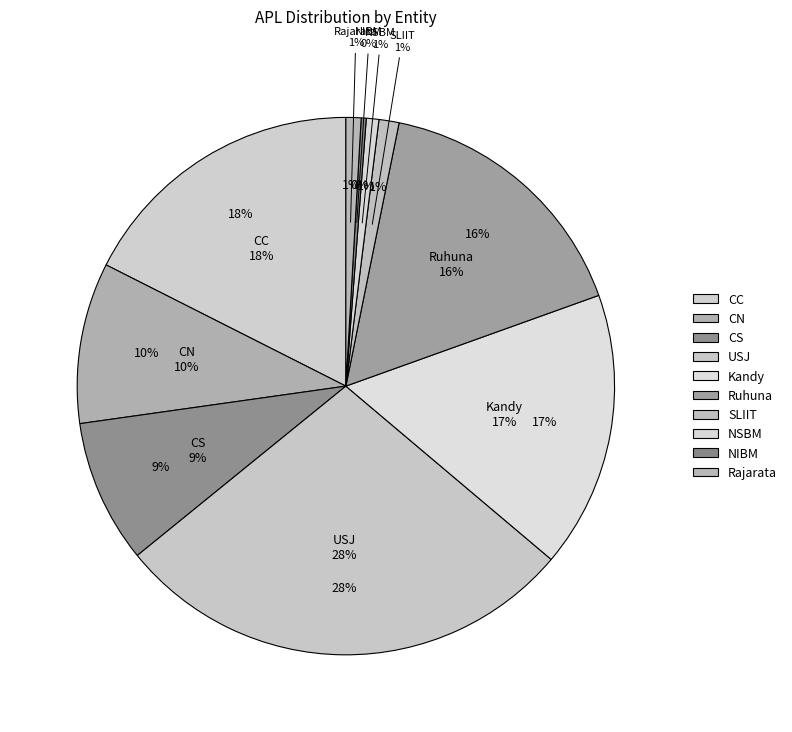

To the nearest percent, what is the average slice percentage?

10%